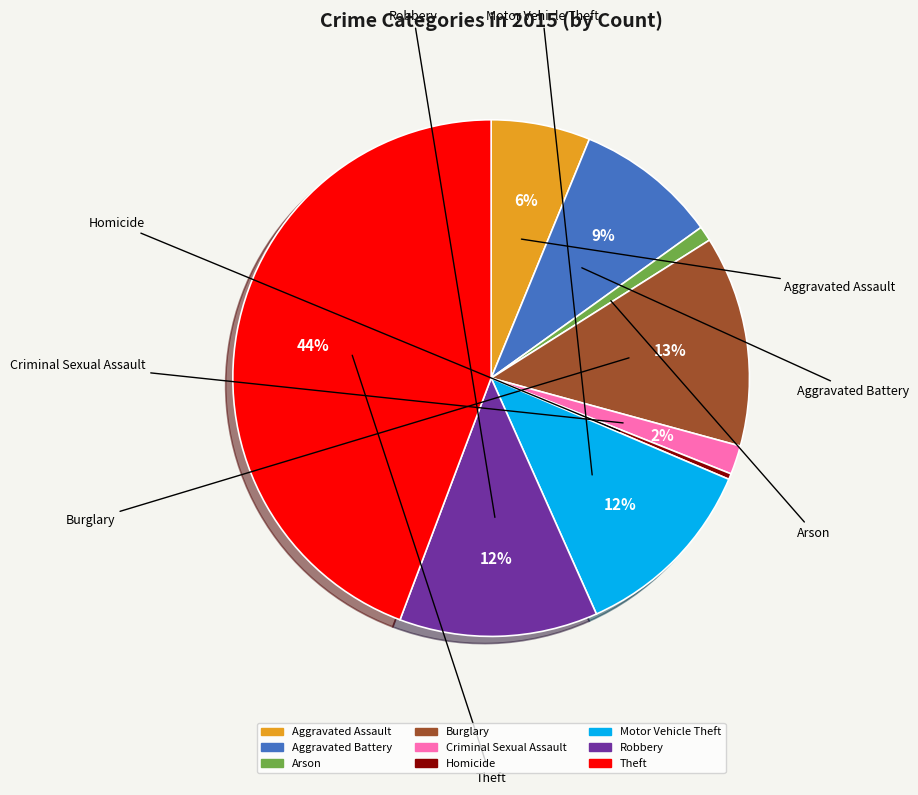

Which slice is the largest?

Theft